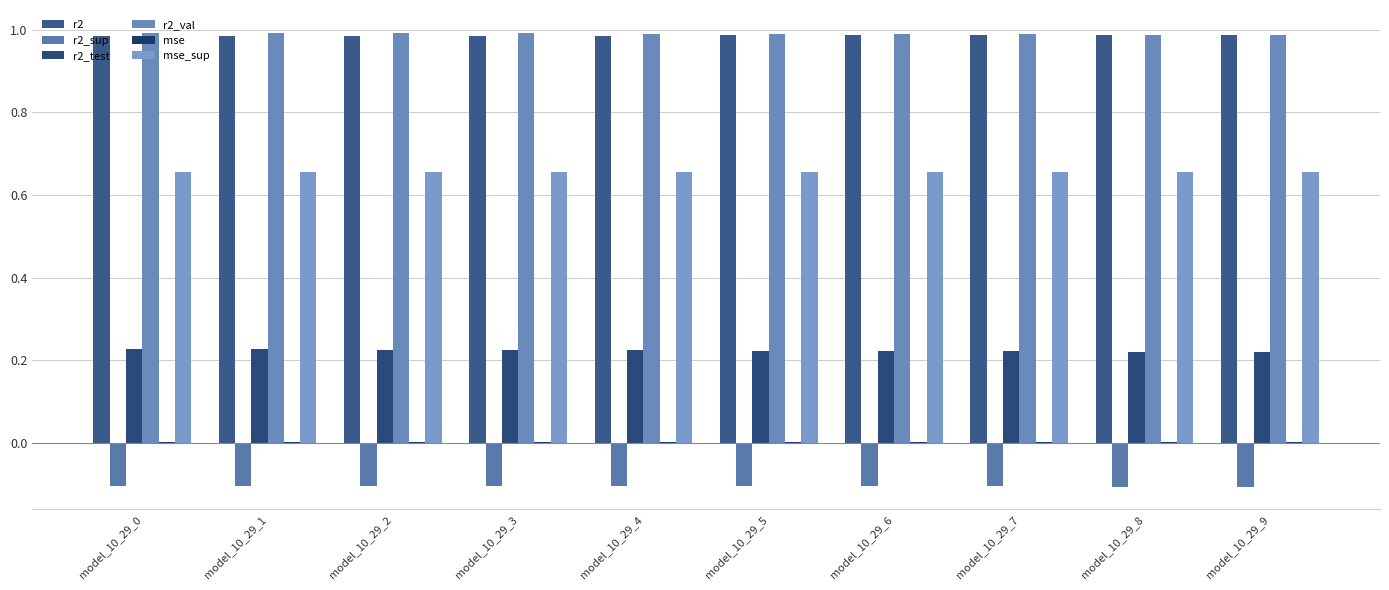

Read the r2 value at model_10_29_1.

1.0